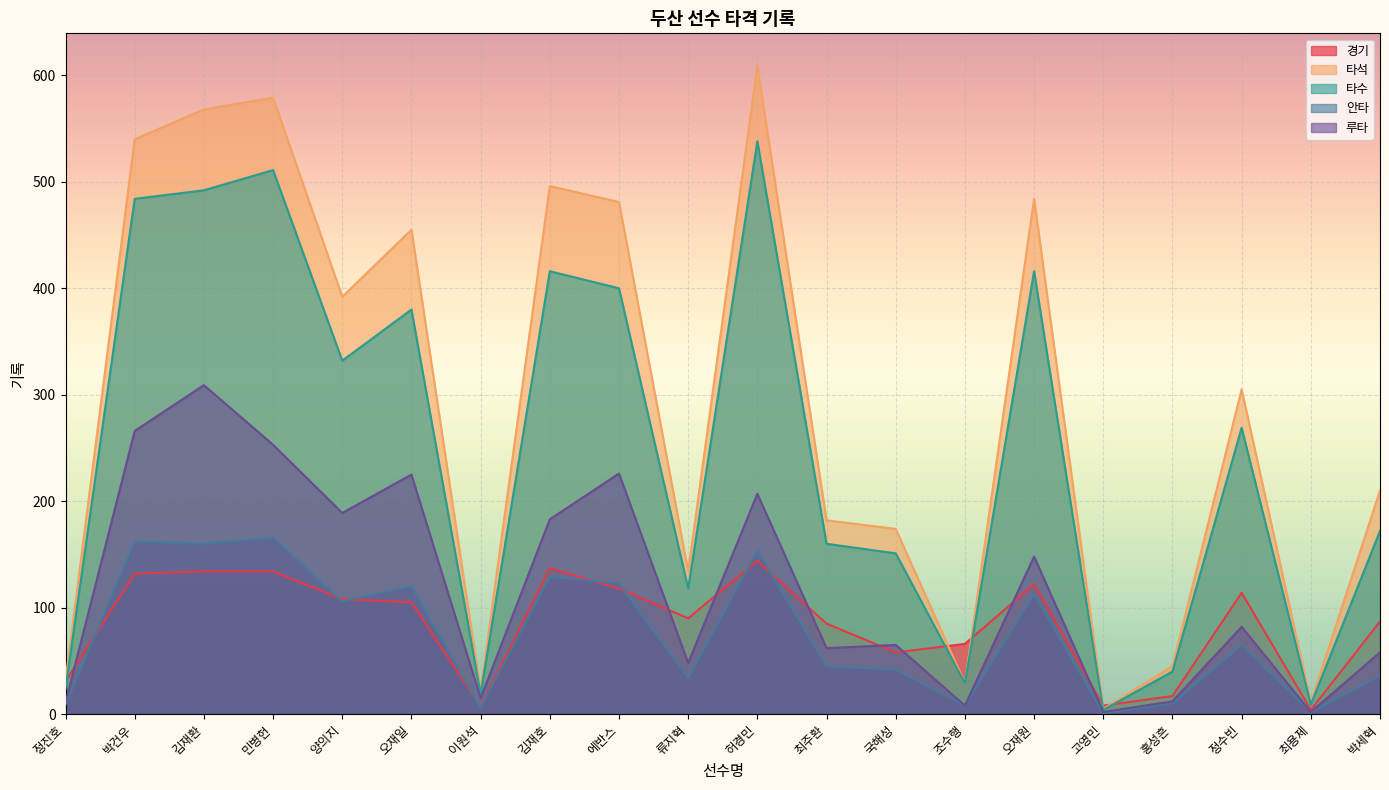

At 오재원, list the series in order from largest to smallest.

타석, 타수, 루타, 경기, 안타